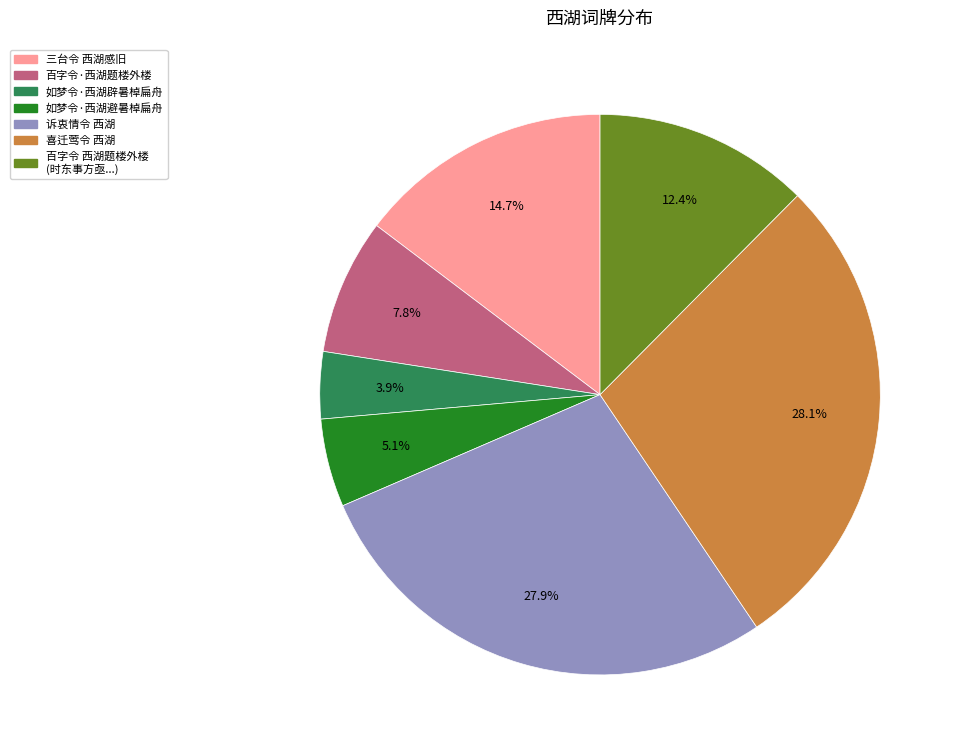

Does any single category account for the majority?

No